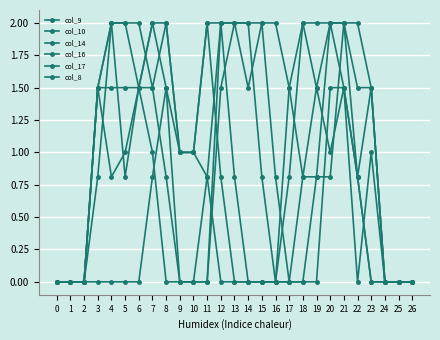

Is it true that col_8 equals 0.7 at 19?

False